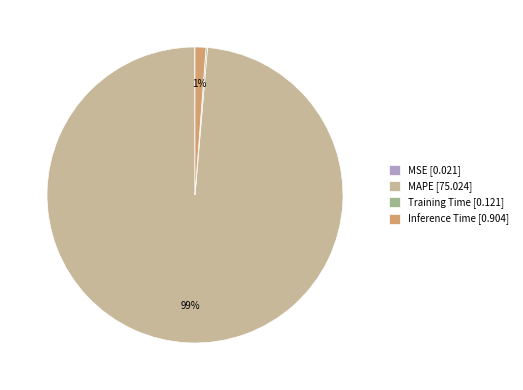

Is there any slice that represents more than half of the pie?

Yes